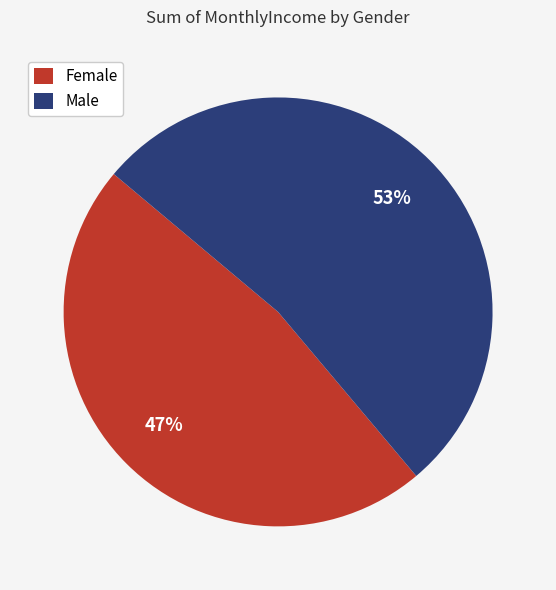

How many segments does this pie chart have?

2